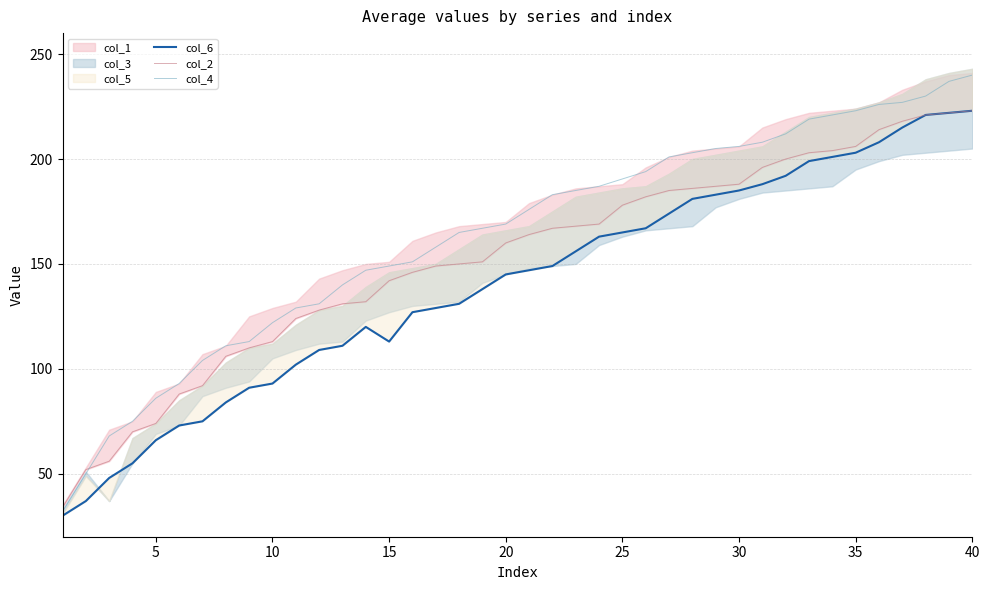

At how many categories does at least one series exceed 160?

23